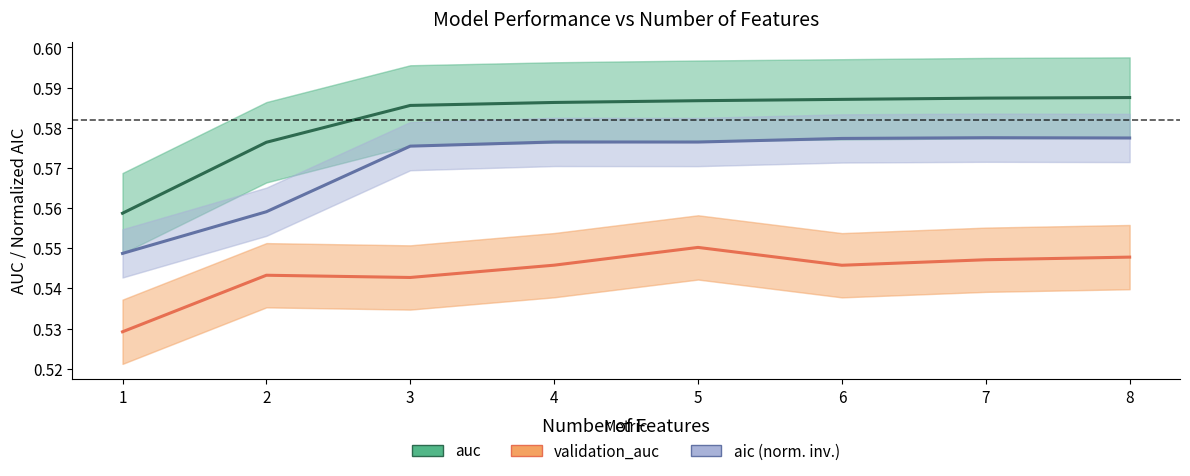

What is the smallest value displayed?

0.5